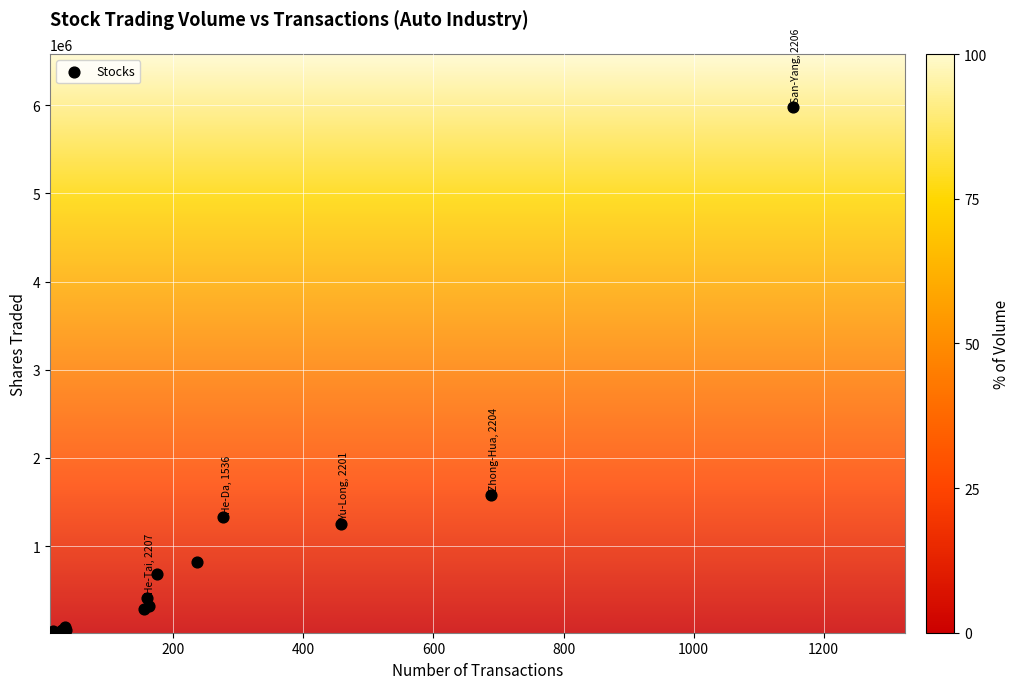

What Y value in the scatter plot is closest to 3003450?

1584050